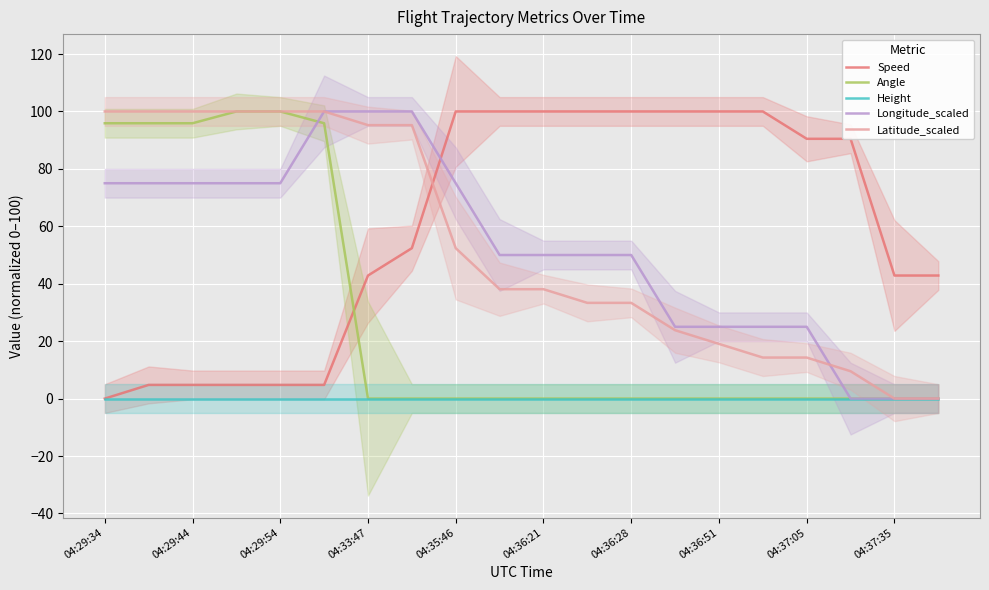

What is the difference between the maximum and minimum values in the Angle series?

100.0